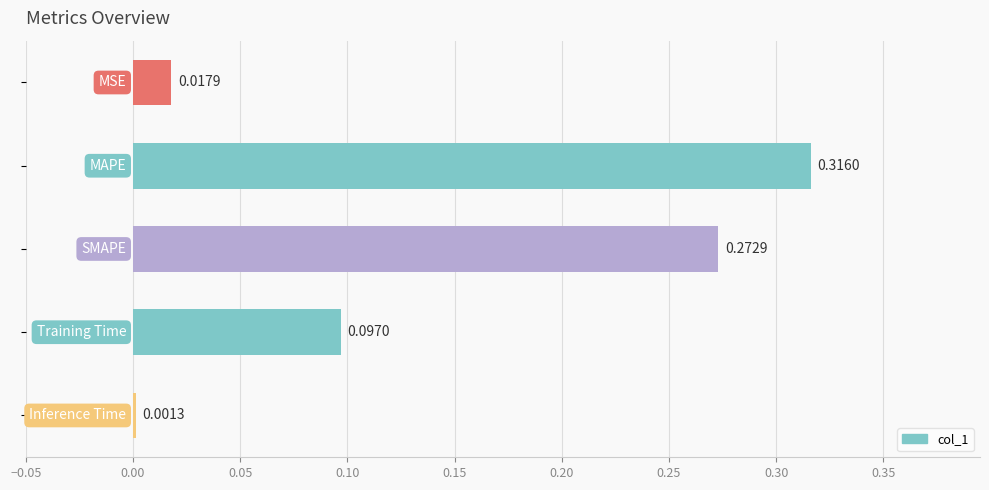

What is the sum of all values?

0.7